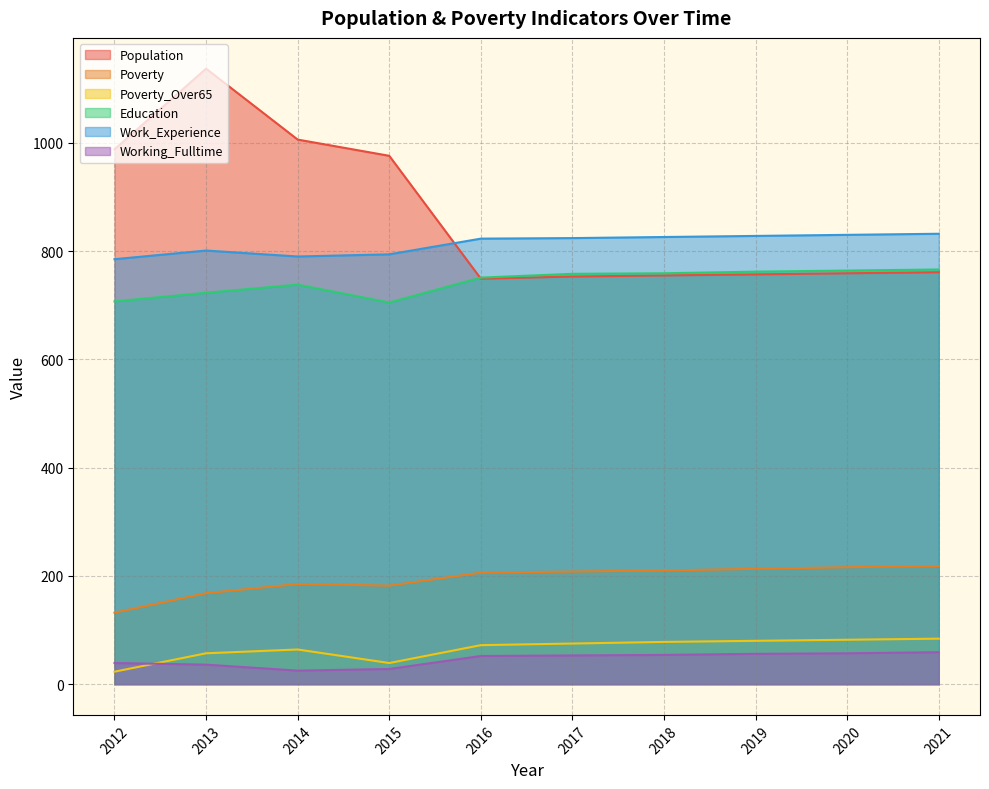

At which label does Poverty first exceed 208?

2018